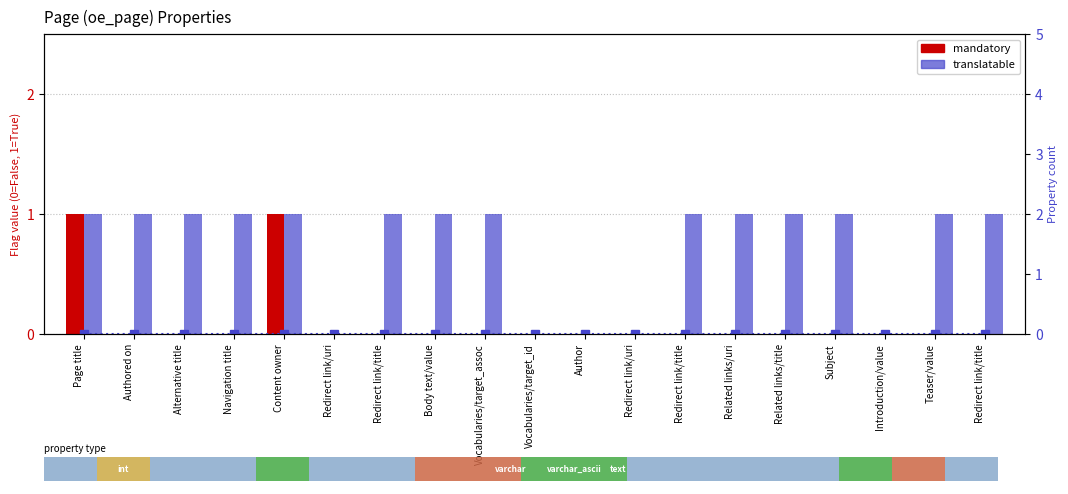

Reading left to right, list all the values displayed in this chart.

mandatory: 1	0	0	0	1	0	0	0	0	0	0	0	0	0	0	0	0	0	0
translatable: 1	1	1	1	1	0	1	1	1	0	0	0	1	1	1	1	0	1	1
property count: 0	0	0	0	0	0	0	0	0	0	0	0	0	0	0	0	0	0	0